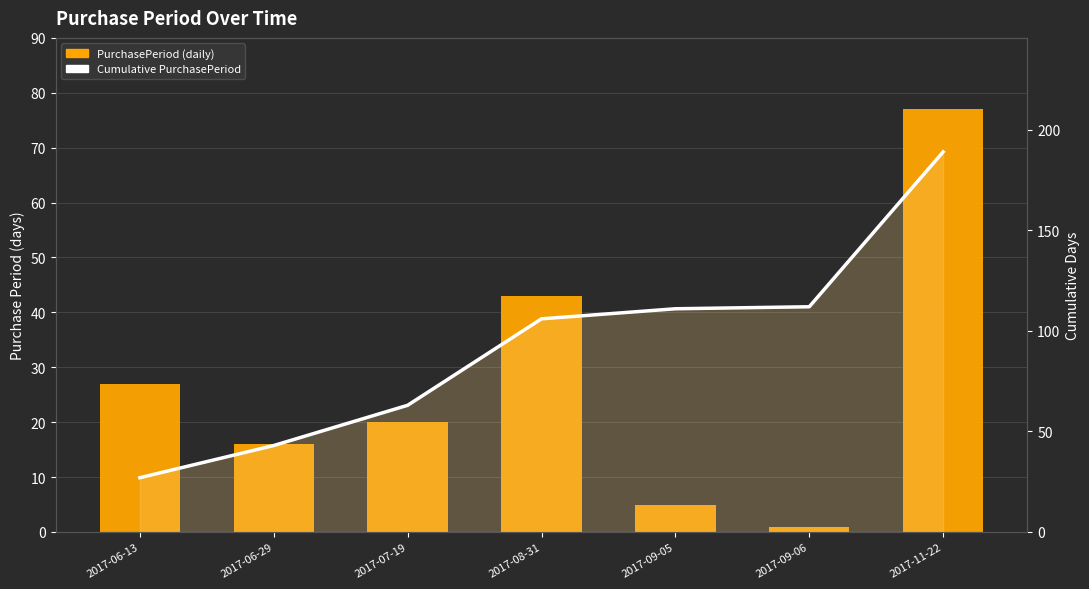

Rank the series at 2017-11-22 from highest to lowest value.

Cumulative PurchasePeriod, PurchasePeriod (daily)